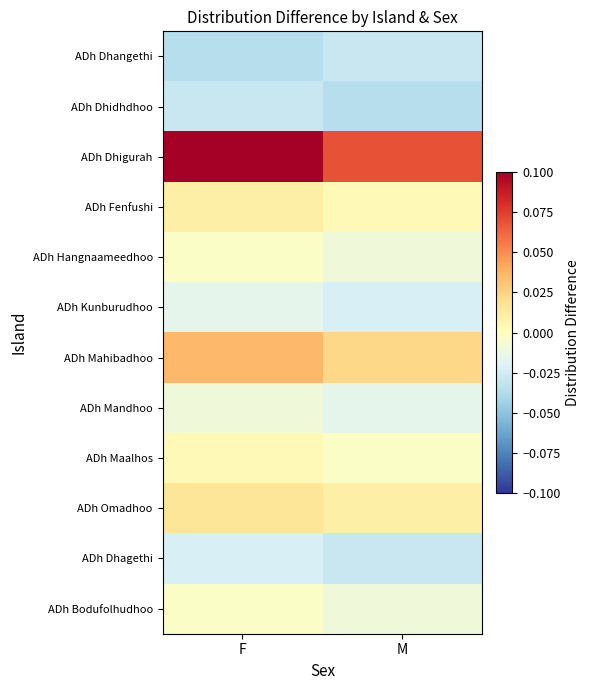

Reading left to right, transcribe all the data shown in this chart.

ADh Dhangethi: F=-0.0	M=-0.0
ADh Dhidhdhoo: F=-0.0	M=-0.0
ADh Dhigurah: F=0.1	M=0.1
ADh Fenfushi: F=0.0	M=0.0
ADh Hangnaameedhoo: F=-0.0	M=-0.0
ADh Kunburudhoo: F=-0.0	M=-0.0
ADh Mahibadhoo: F=0.0	M=0.0
ADh Mandhoo: F=-0.0	M=-0.0
ADh Maalhos: F=0.0	M=-0.0
ADh Omadhoo: F=0.0	M=0.0
ADh Dhagethi: F=-0.0	M=-0.0
ADh Bodufolhudhoo: F=-0.0	M=-0.0